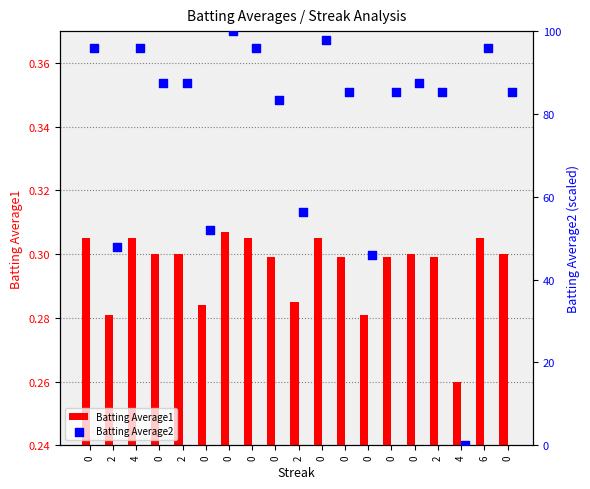

Is the value of Batting Average2 at 2 greater than the value of Batting Average1 at 0?

Yes